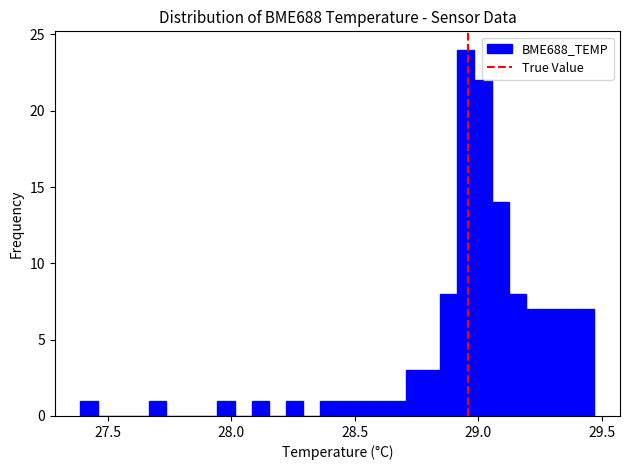

Read against the x-axis, roughly where is the centre of the tallest bar?

28.95